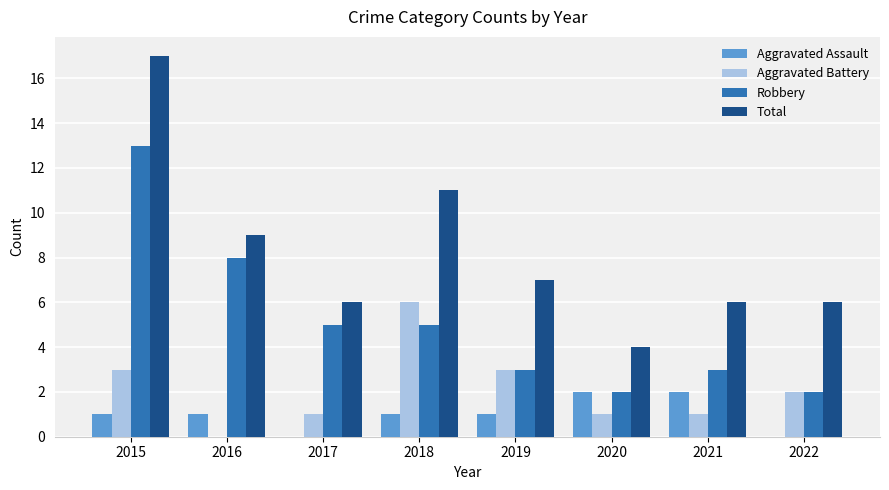

Reading left to right, list all the values displayed in this chart.

Aggravated Assault: 2015=1	2016=1	2017=0	2018=1	2019=1	2020=2	2021=2	2022=0
Aggravated Battery: 2015=3	2016=0	2017=1	2018=6	2019=3	2020=1	2021=1	2022=2
Robbery: 2015=13	2016=8	2017=5	2018=5	2019=3	2020=2	2021=3	2022=2
Total: 2015=17	2016=9	2017=6	2018=11	2019=7	2020=4	2021=6	2022=6